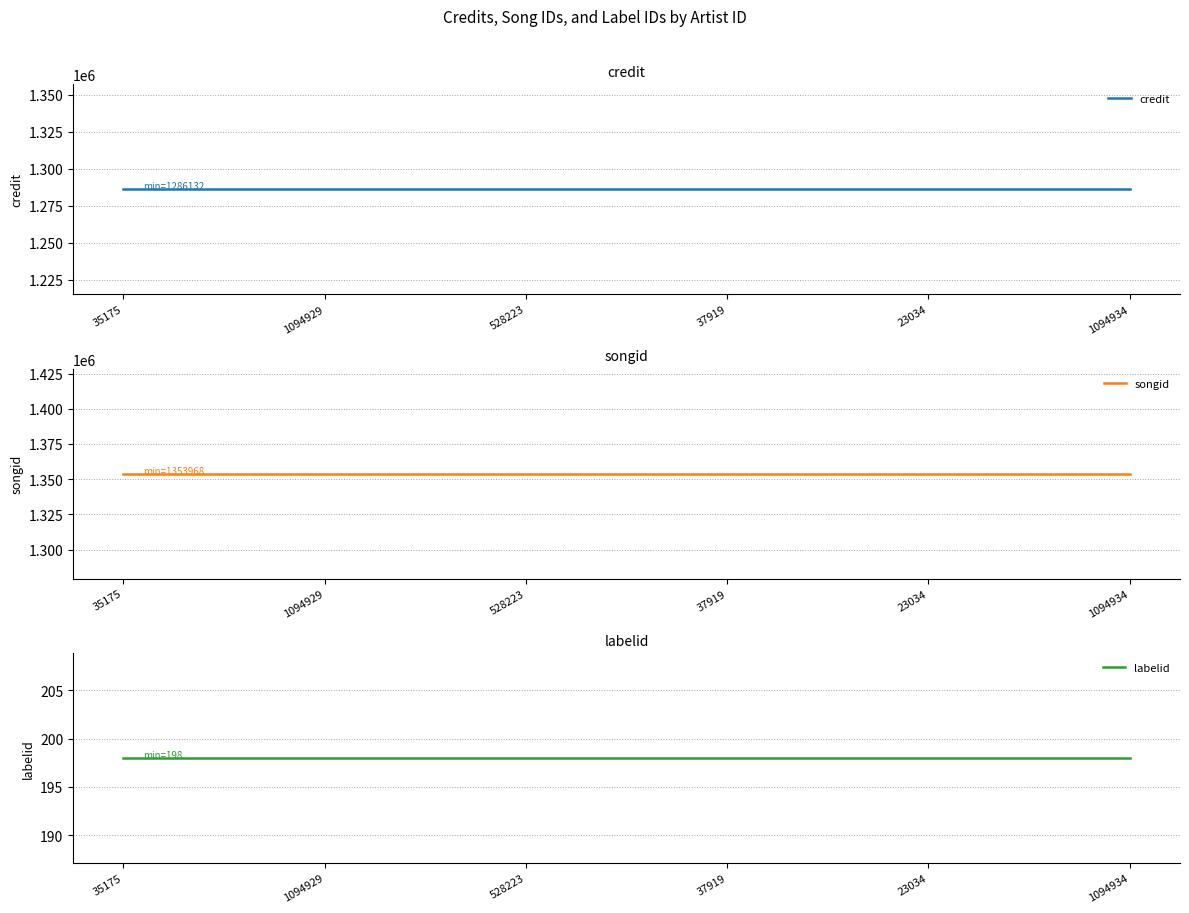

Is this an area chart (filled region under the line)?

No